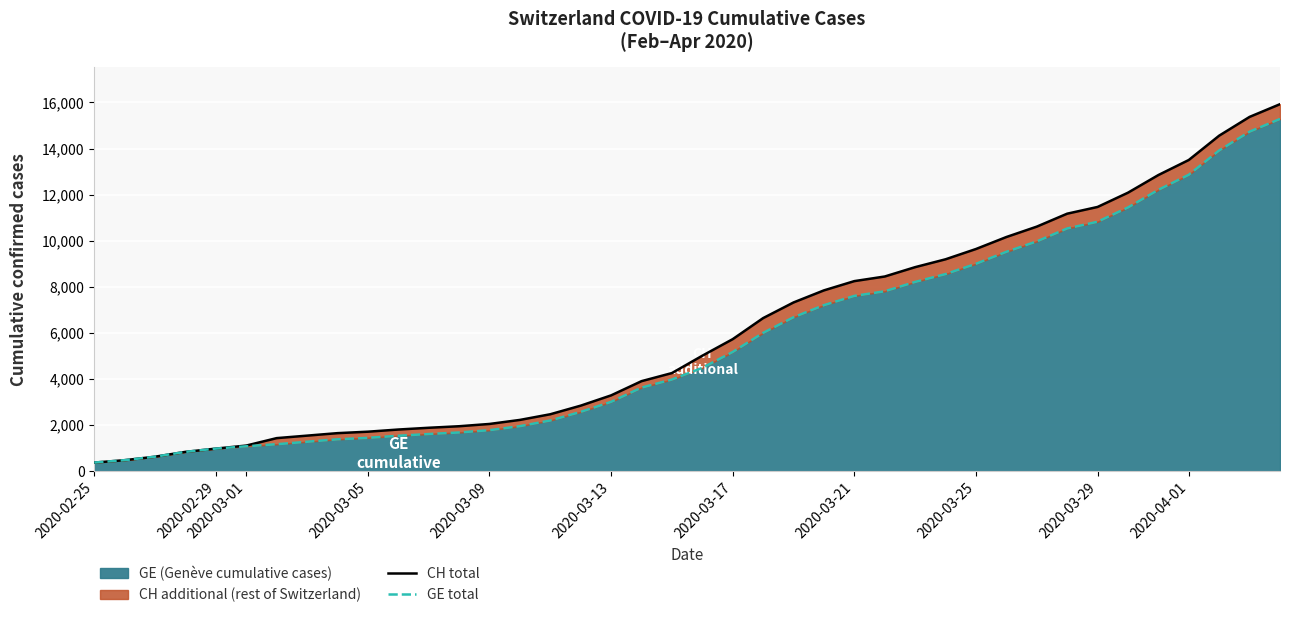

Where does the CH total series first go above 5012?

2020-03-17